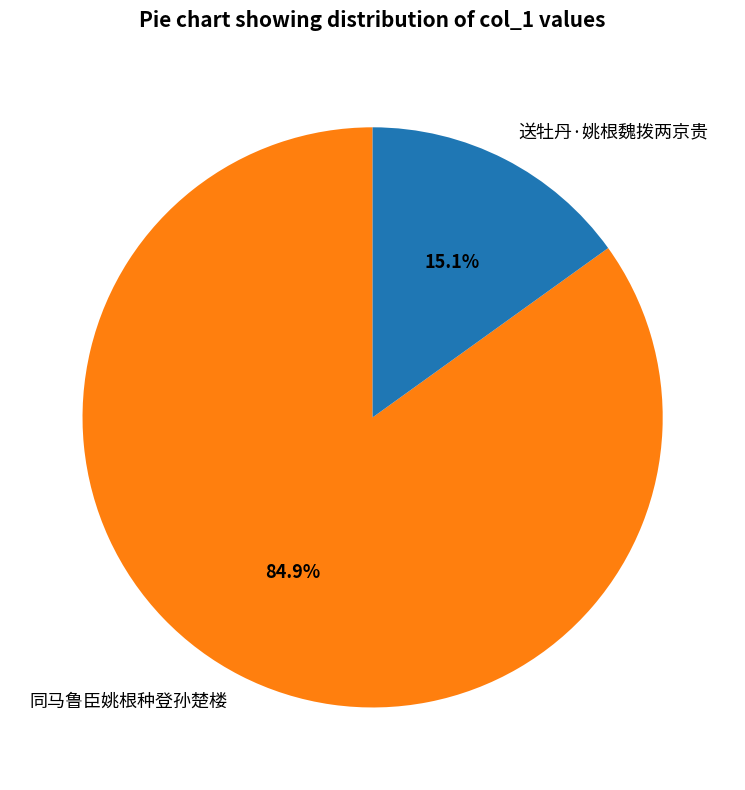

The 同马鲁臣姚根种登孙楚楼 slice represents 85% of the pie. True or false?

True